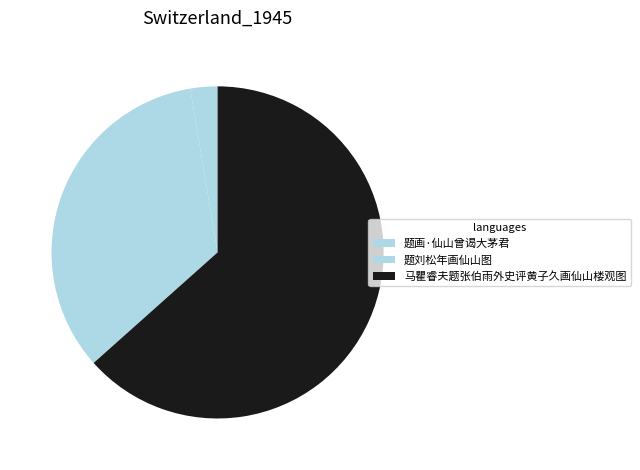

How many slices are in this pie chart?

3